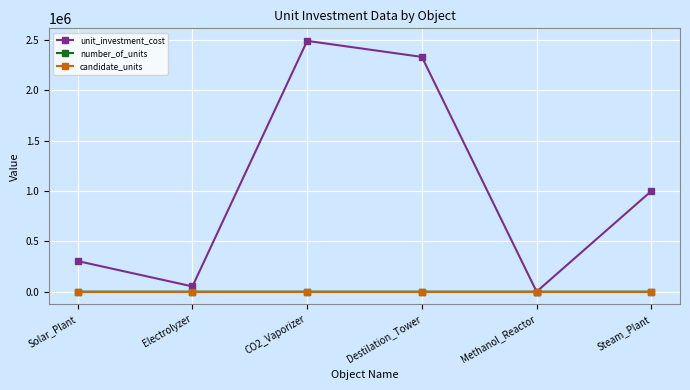

What is the label of the 2nd point from the right?

Methanol_Reactor